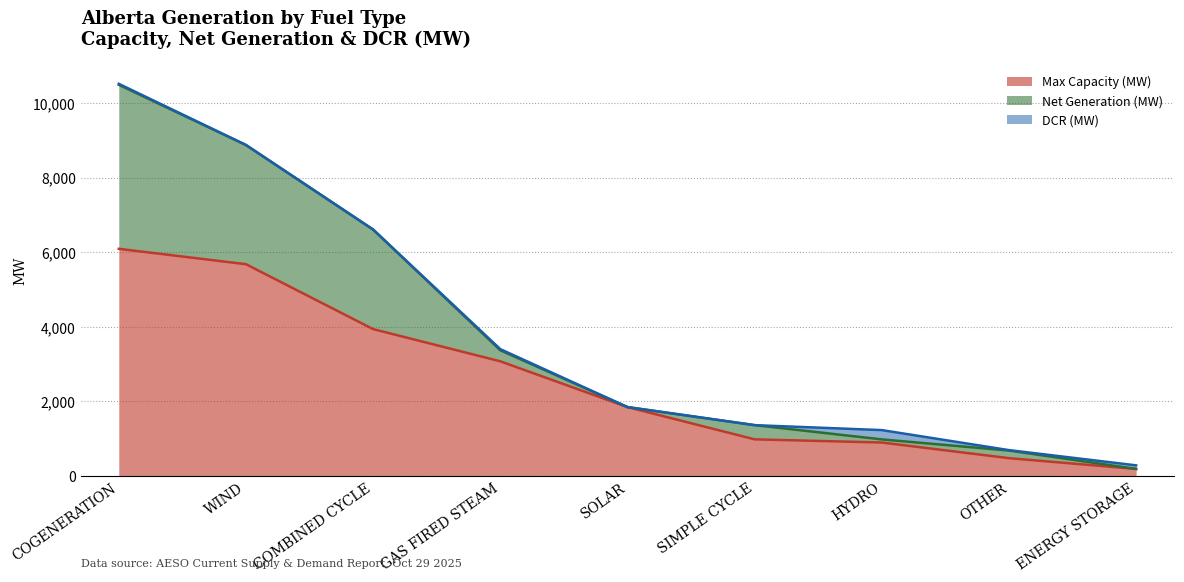

List the series in order of their overall mean, highest first.

Max Capacity (MW), Net Generation (MW), DCR (MW)